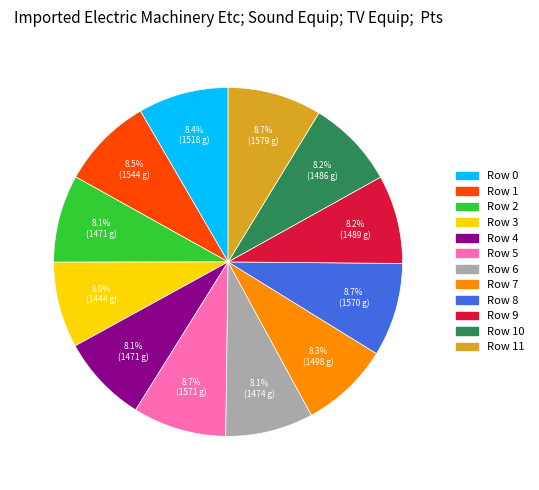

Is there a majority slice in this chart?

No